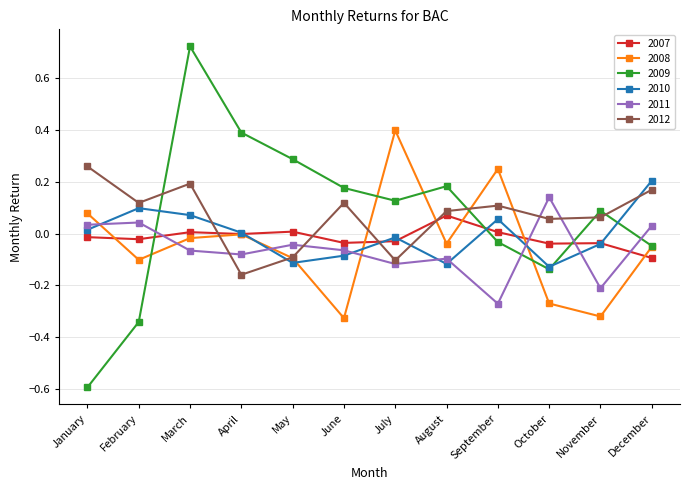

The 2011 series shows -0.1 at April. True or false?

True